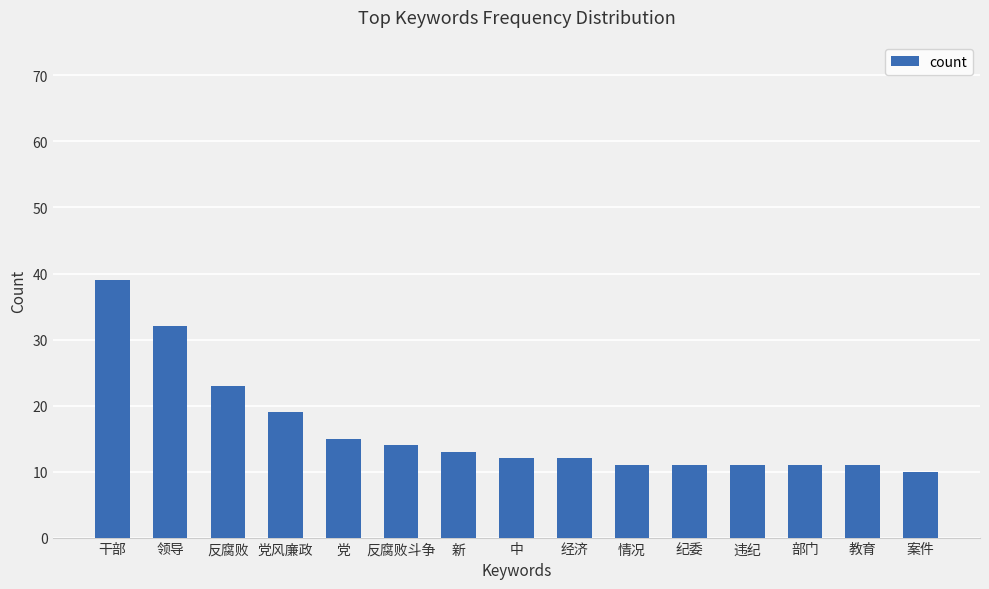

Does the chart contain any negative values?

No